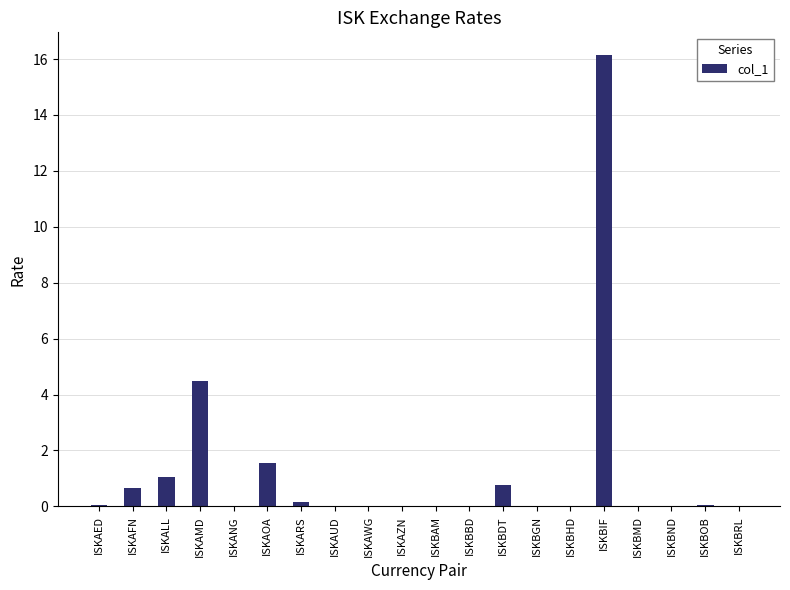

What is the sum of all values?

25.0